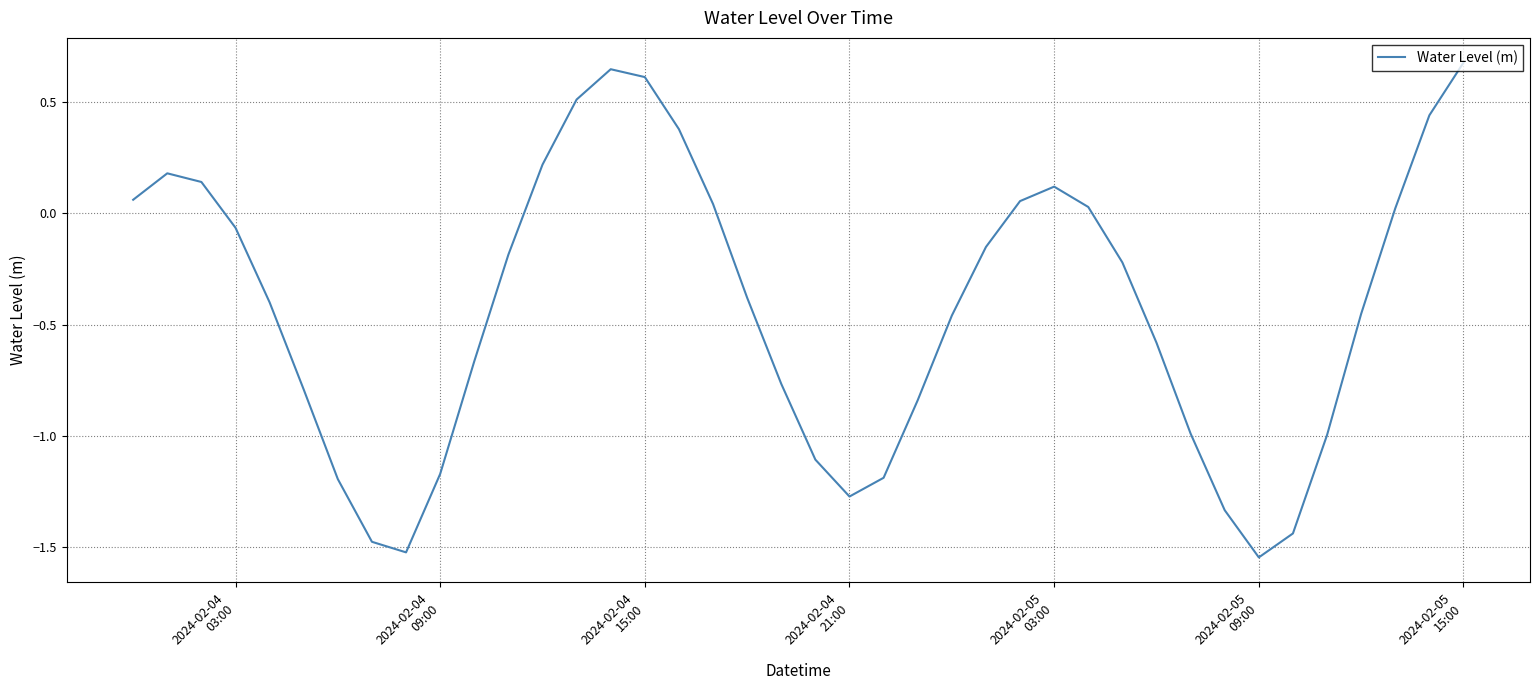

What is the greatest value displayed?

0.7